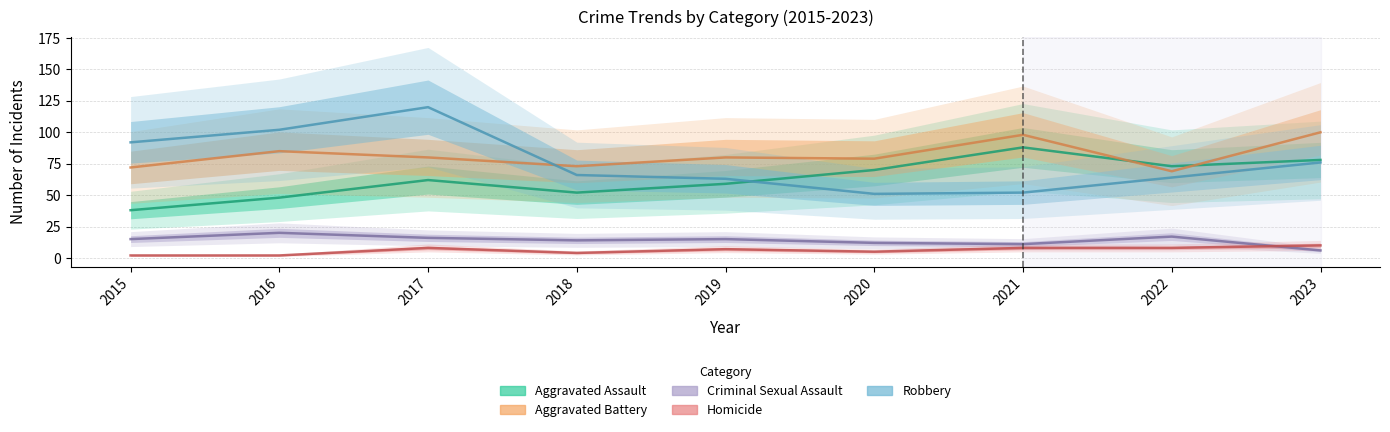

List the series in order of their peak value, highest first.

Robbery, Aggravated Battery, Aggravated Assault, Criminal Sexual Assault, Homicide